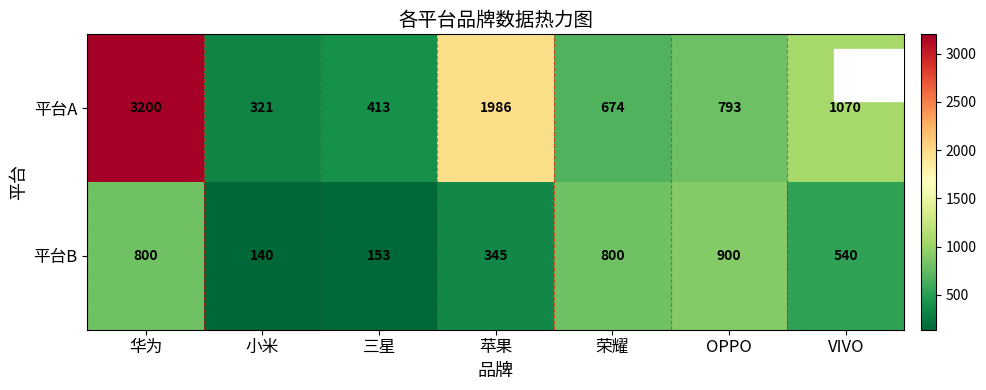

What is the difference between the 平台B values at 荣耀 and OPPO?

100